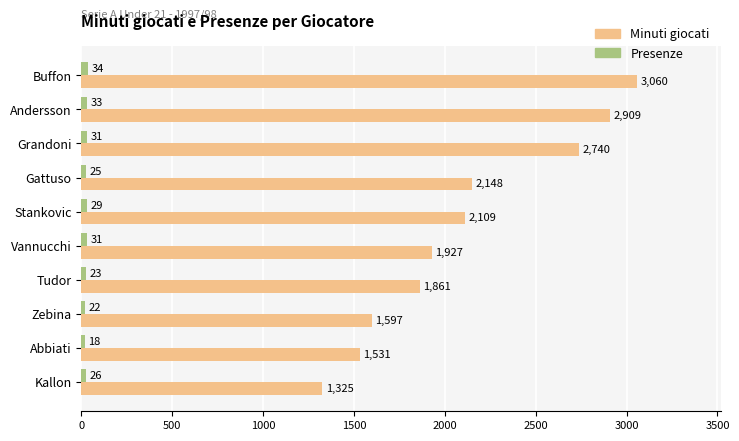

The Minuti giocati series shows 1927 at Vannucchi. True or false?

True